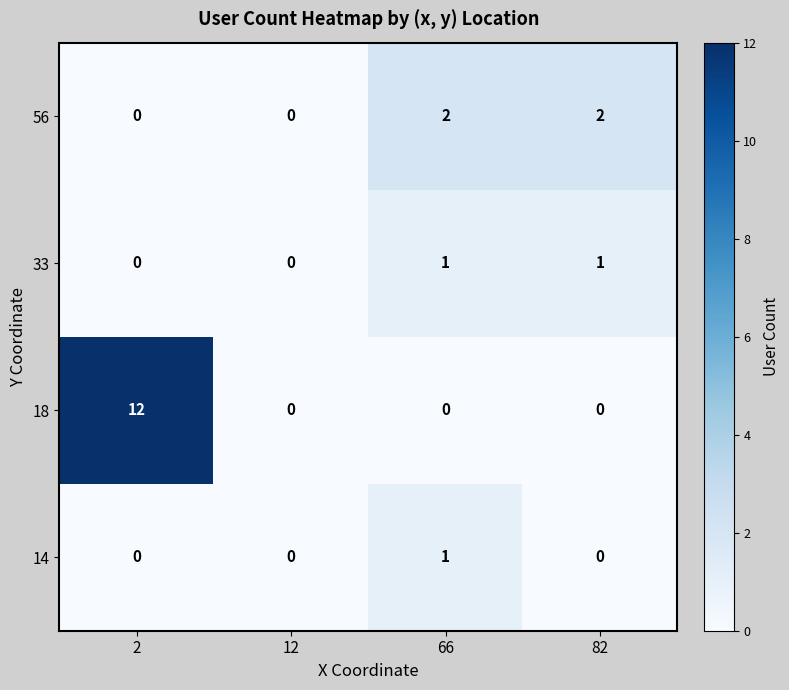

Count the number of data series in this chart.

4